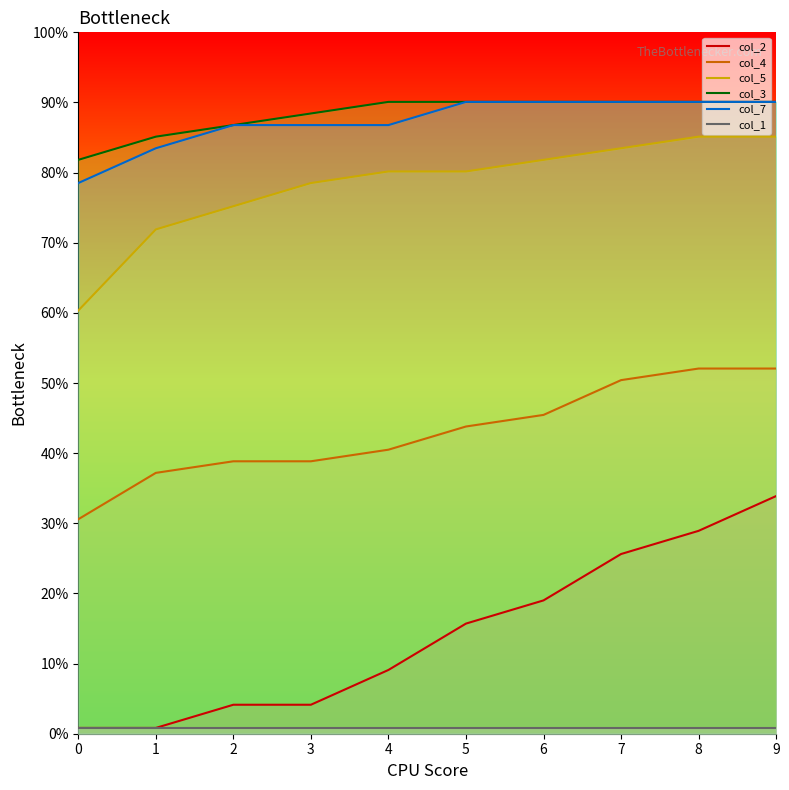

At which category is the sum across all series the highest?

9